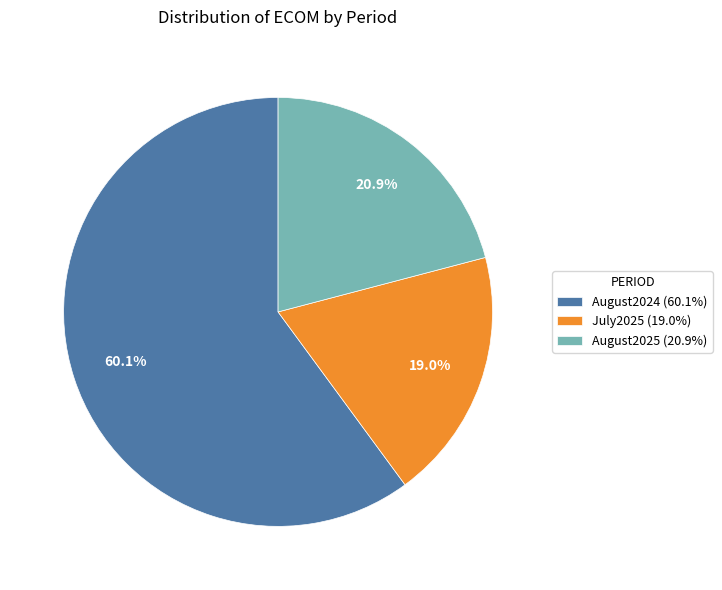

Is it true that July2025 is 32% of the pie?

False